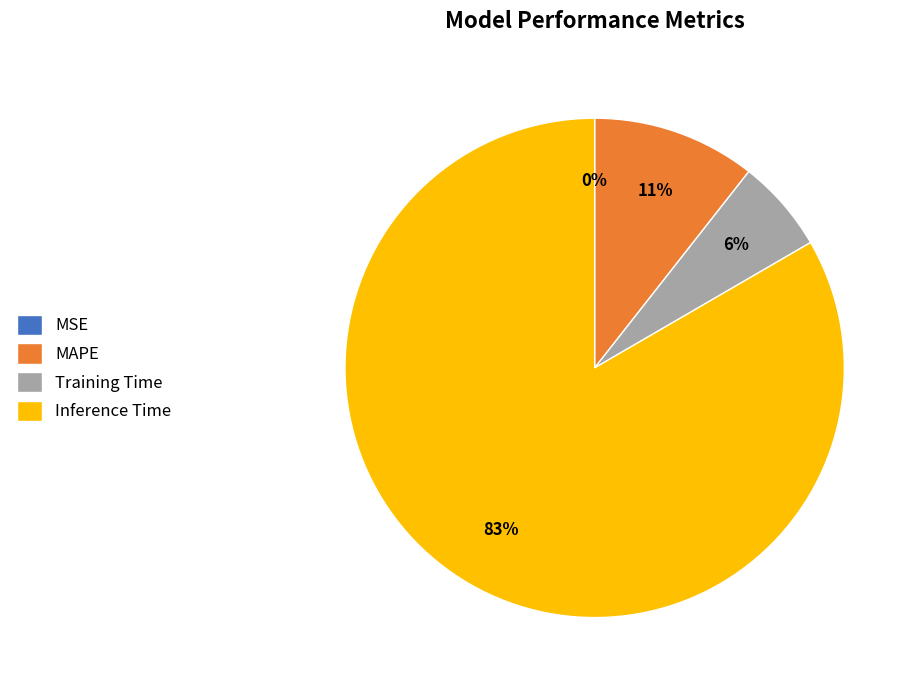

Do MAPE and Inference Time together represent more than half of the pie?

Yes